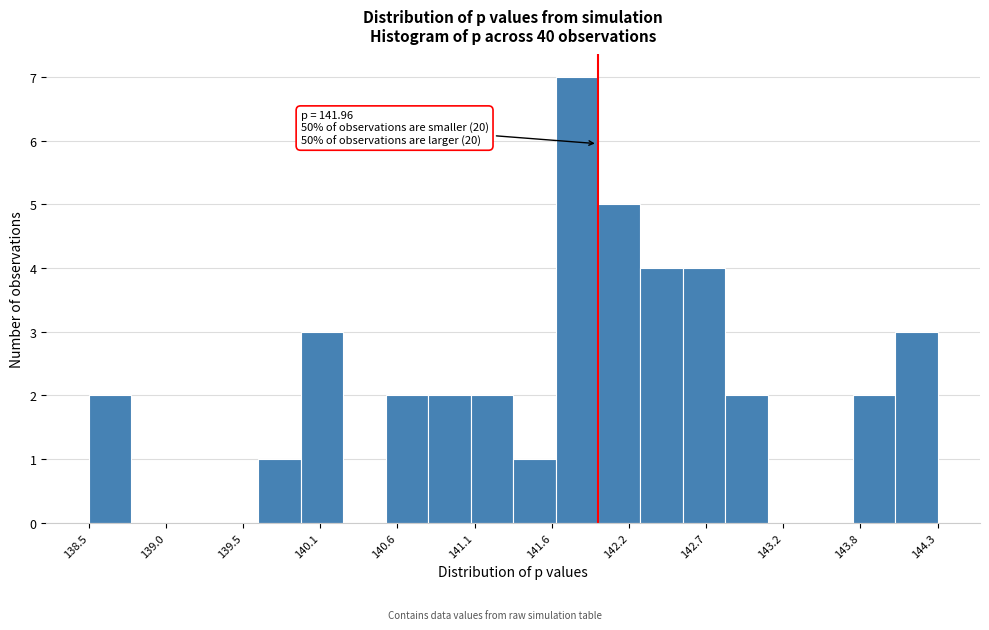

Around what value on the x-axis is the tallest bar? Give the approximate position of its centre, as read against the axis.

141.8